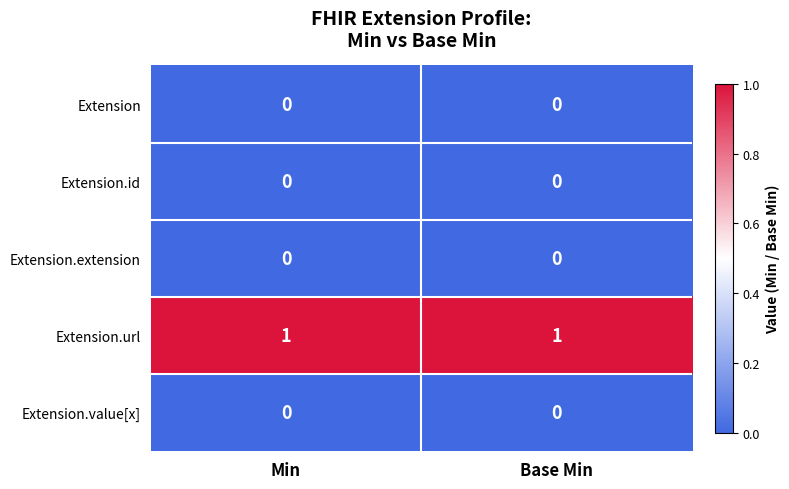

Reading left to right, transcribe all the data shown in this chart.

Extension: 0	0
Extension.id: 0	0
Extension.extension: 0	0
Extension.url: 1	1
Extension.value[x]: 0	0